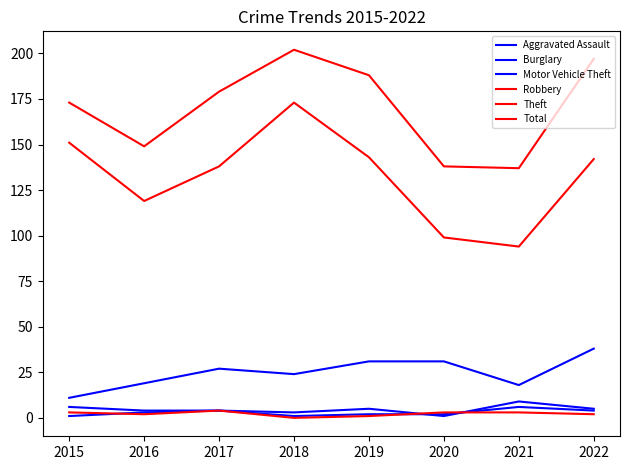

Is it true that Motor Vehicle Theft equals 10 at 2021?

False